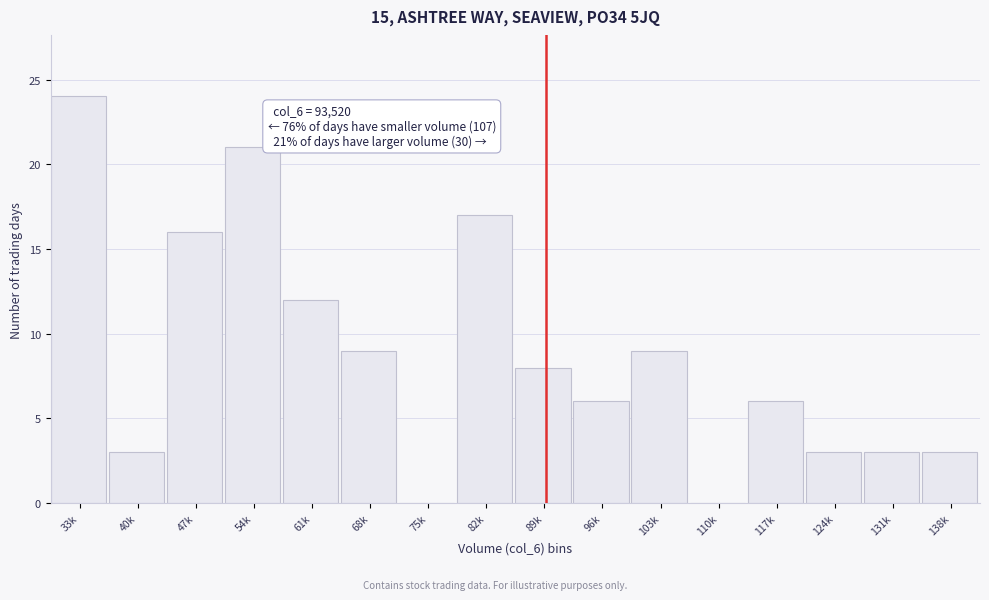

Reading left to right, list all the values displayed in this chart.

33k=24	40k=3	47k=16	54k=21	61k=12	68k=9	75k=0	82k=17	89k=8	96k=6	103k=9	110k=0	117k=6	124k=3	131k=3	138k=3